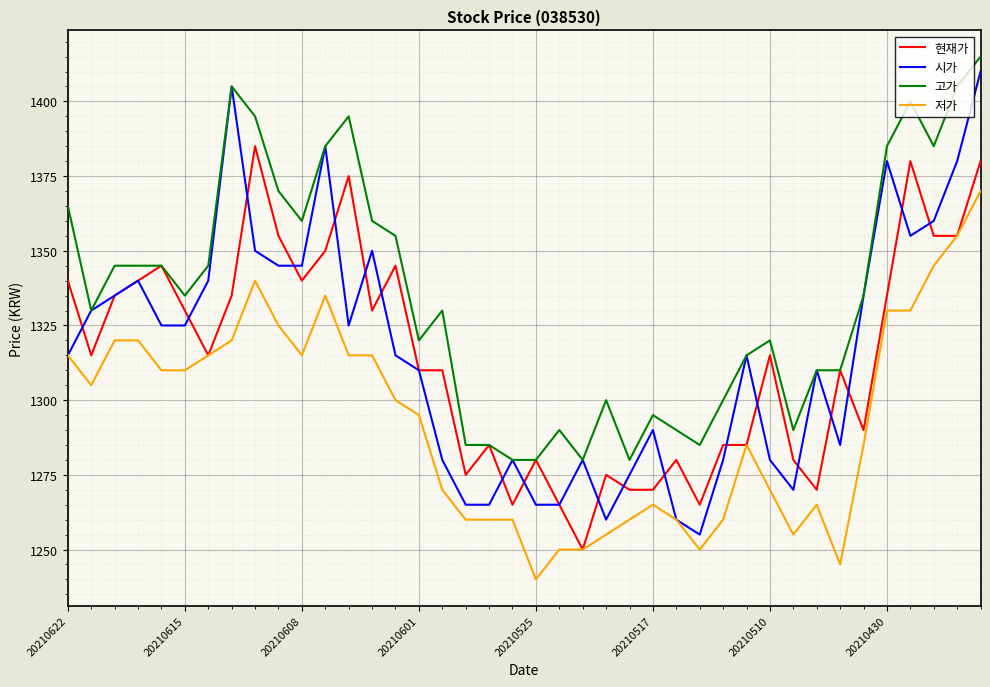

True or false: 고가 and 저가 cross at least once.

False